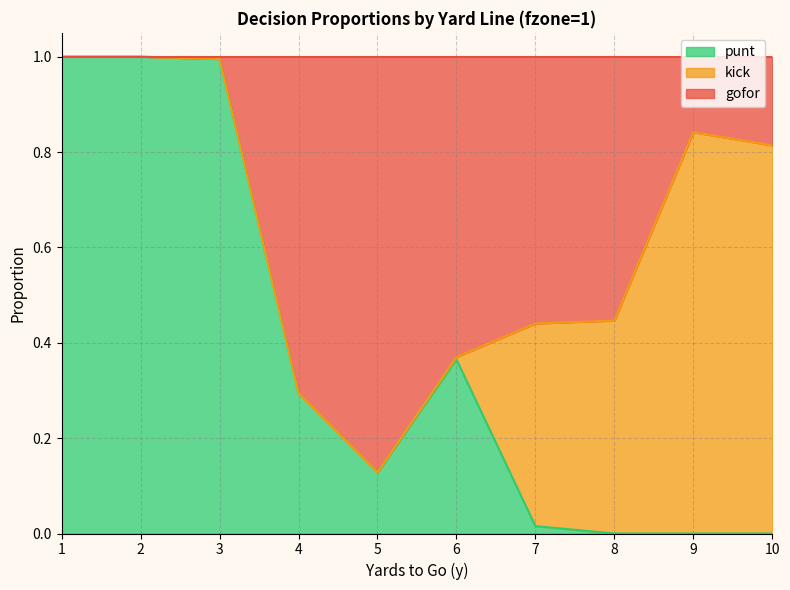

True or false: gofor has a value of 1.3 at 1.

False